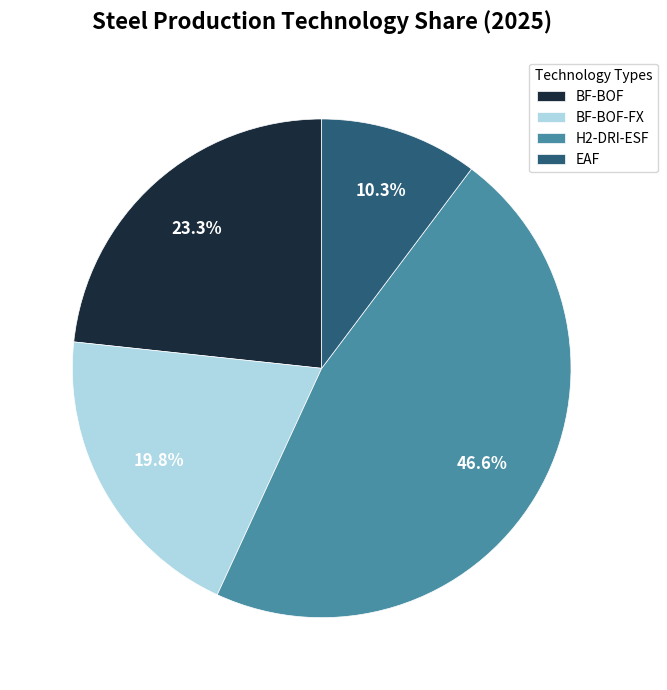

What is the largest slice in the pie chart?

H2-DRI-ESF